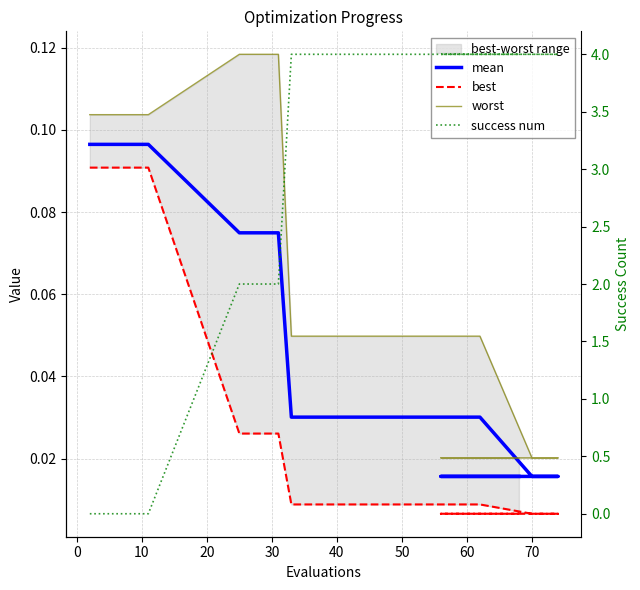

The value of mean at 50 is 0.1. True or false?

False